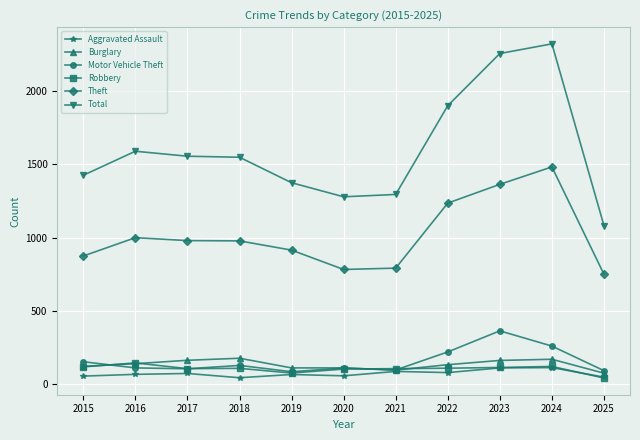

Is the value of Theft at 2016 greater than the value of Aggravated Assault at 2018?

Yes